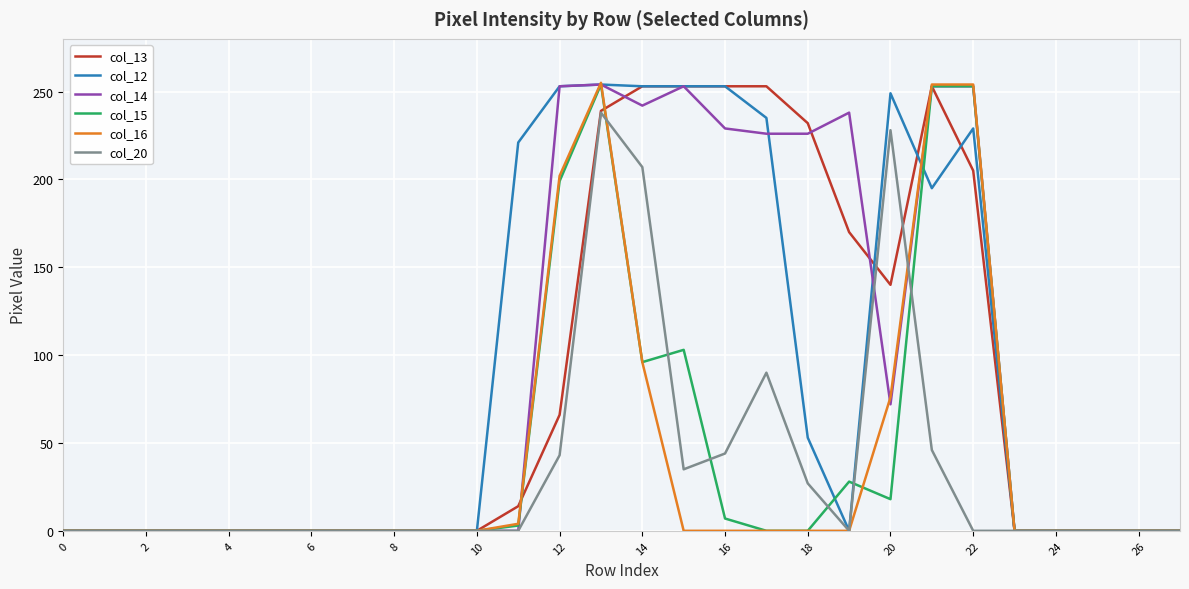

What is the greatest value displayed?

255